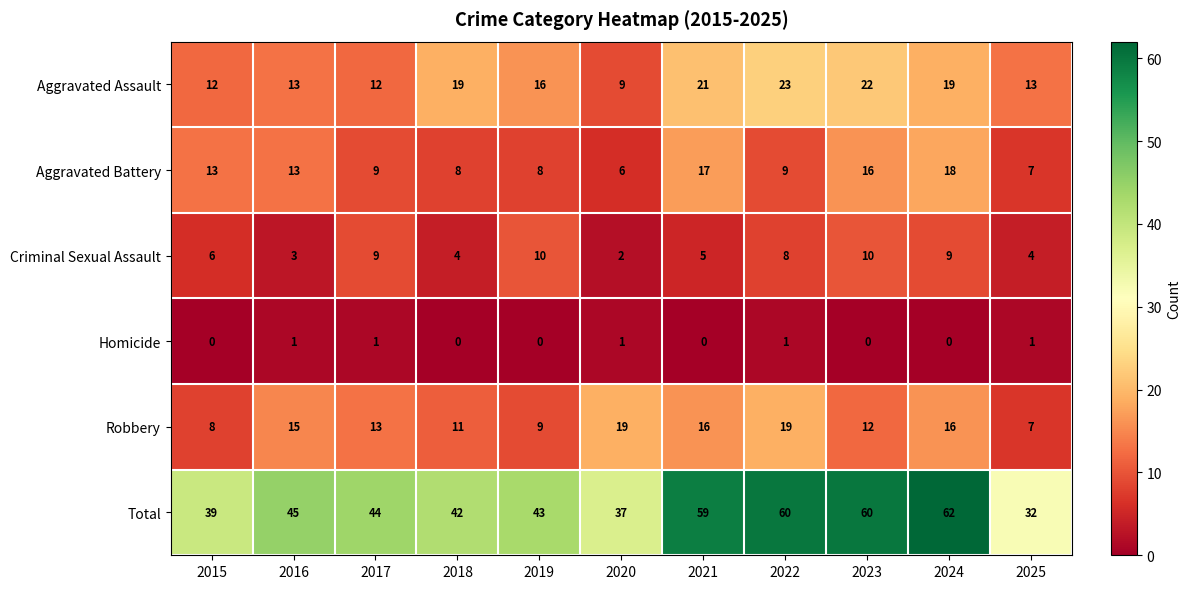

At how many categories does at least one series exceed 20?

11